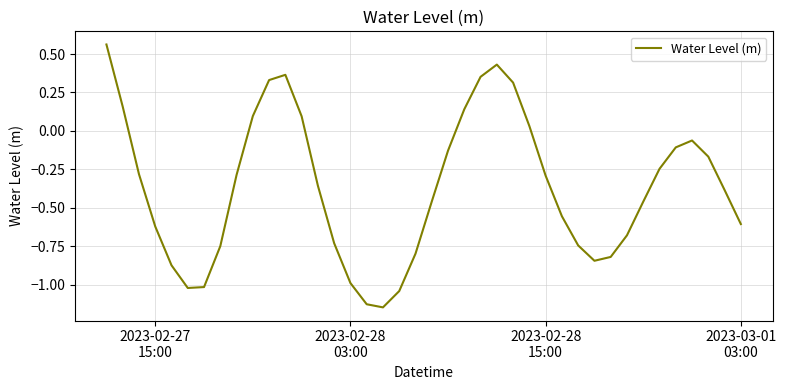

What is the difference between the maximum and minimum values?

1.7